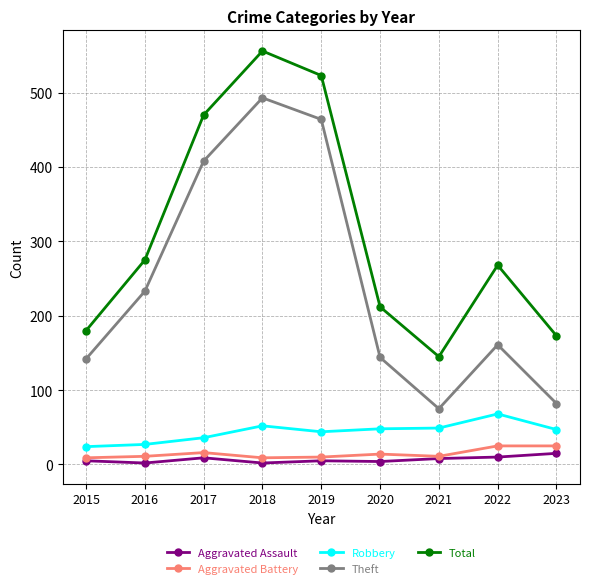

The Total series shows 134 at 2020. True or false?

False